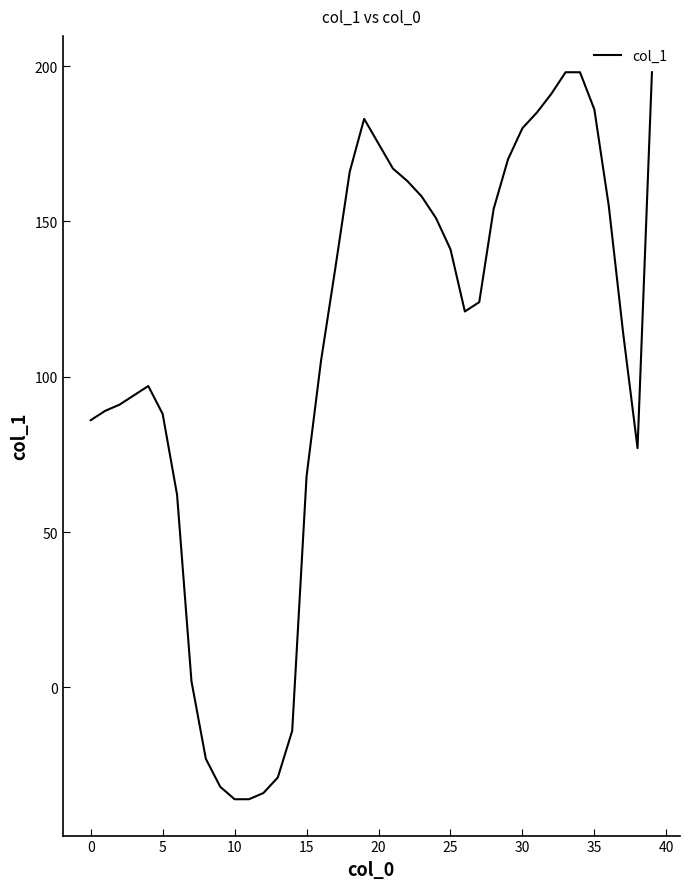

What is the difference between the maximum and minimum values?

234